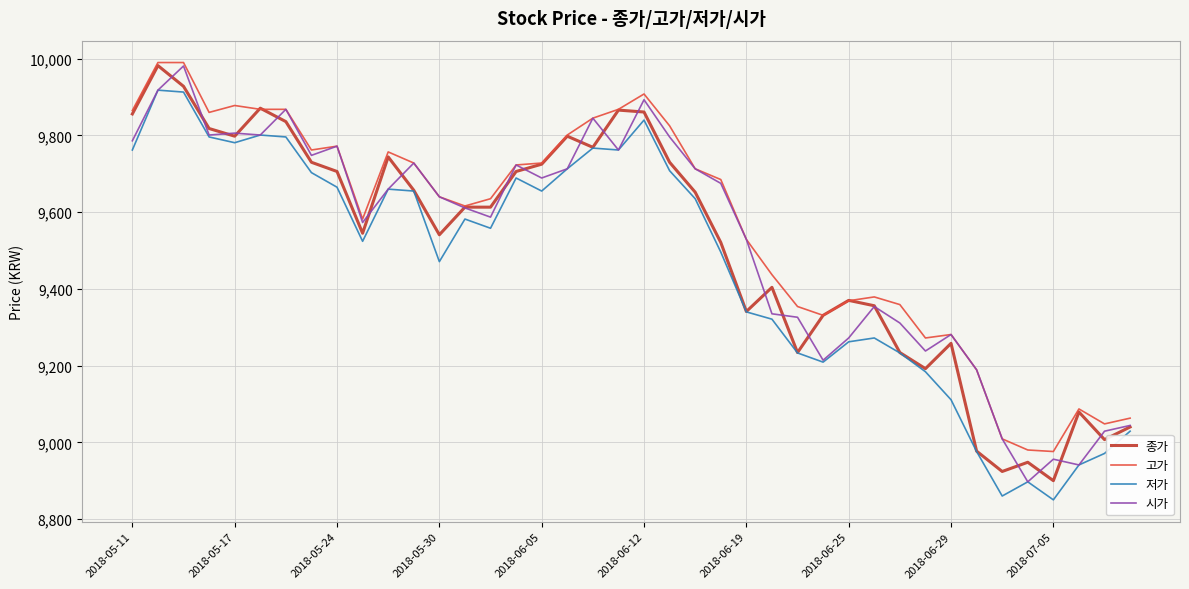

What is the lowest value of the 저가 series?

8850